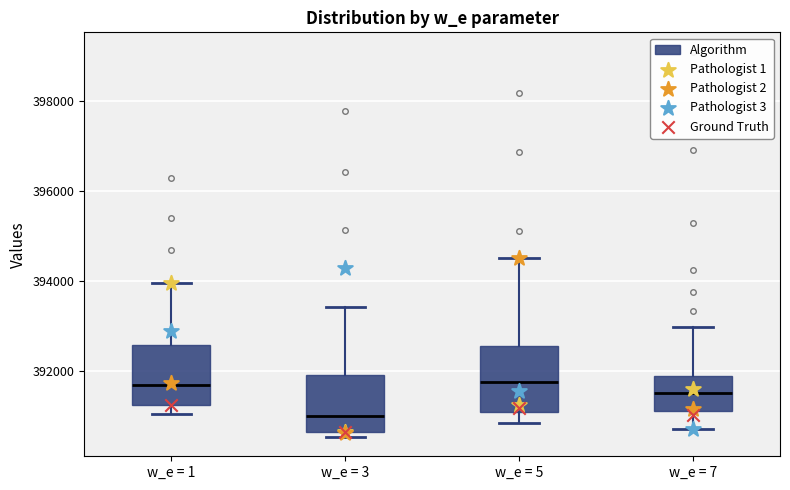

Where does the upper whisker of the box for w_e = 5 end on the y-axis? The values are not printed on the chart, so give them approximately, as read against the axis.

394600